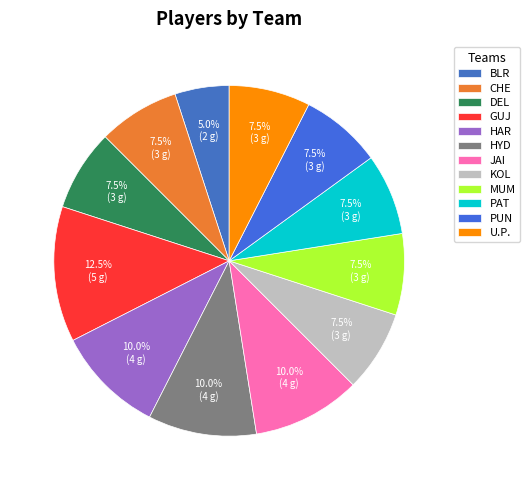

How many slices are in this pie chart?

12